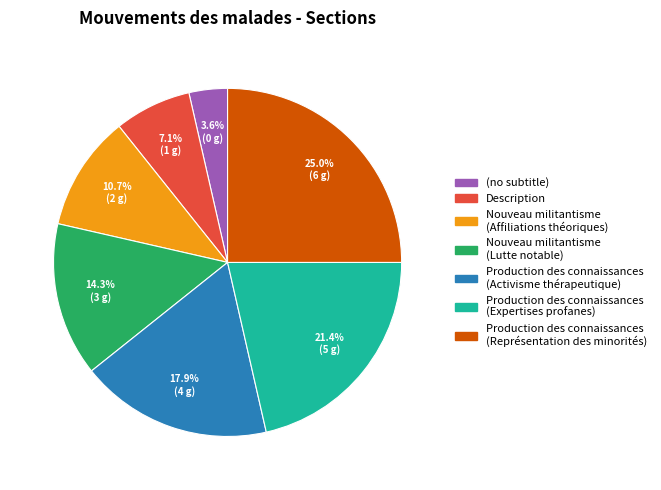

Does any single category account for the majority?

No